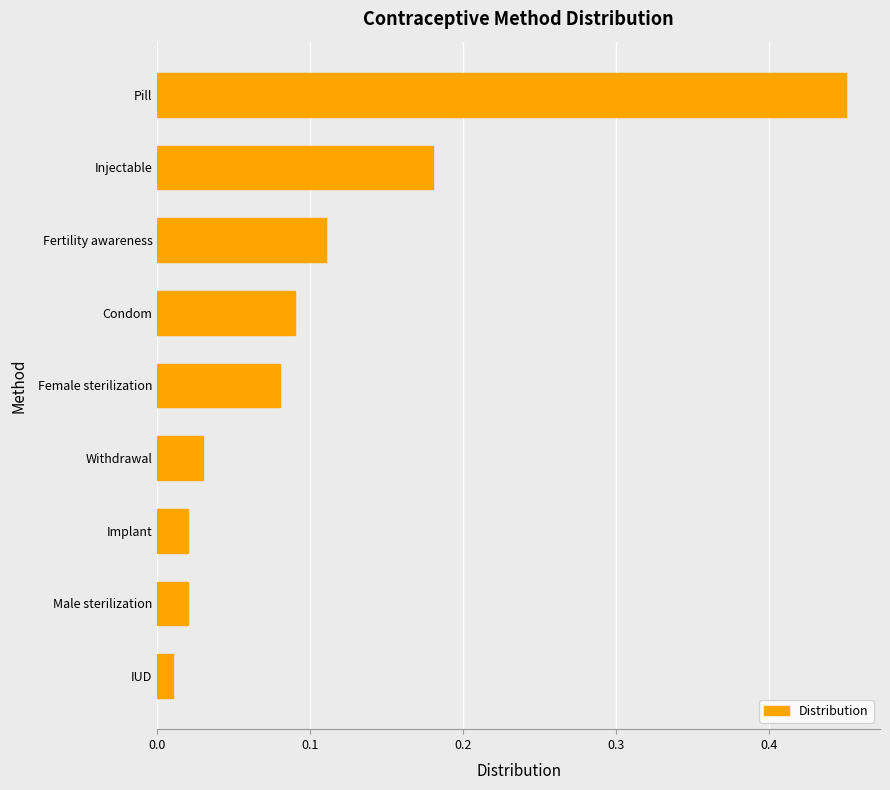

What is the change in value from IUD to Injectable?

+0.2